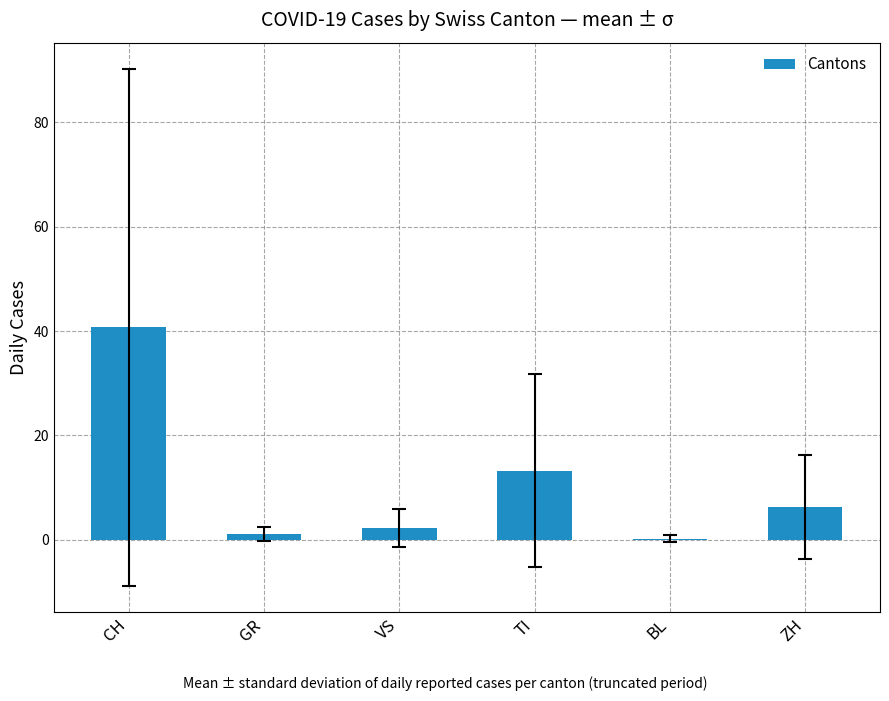

Which category has the highest value across all series?

CH